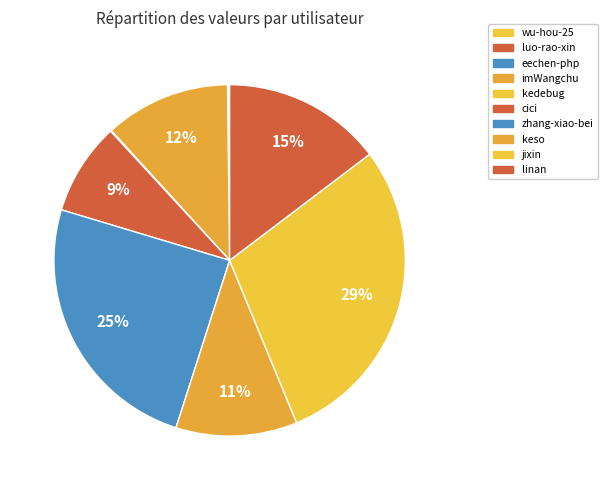

Is kedebug the majority of the pie?

No